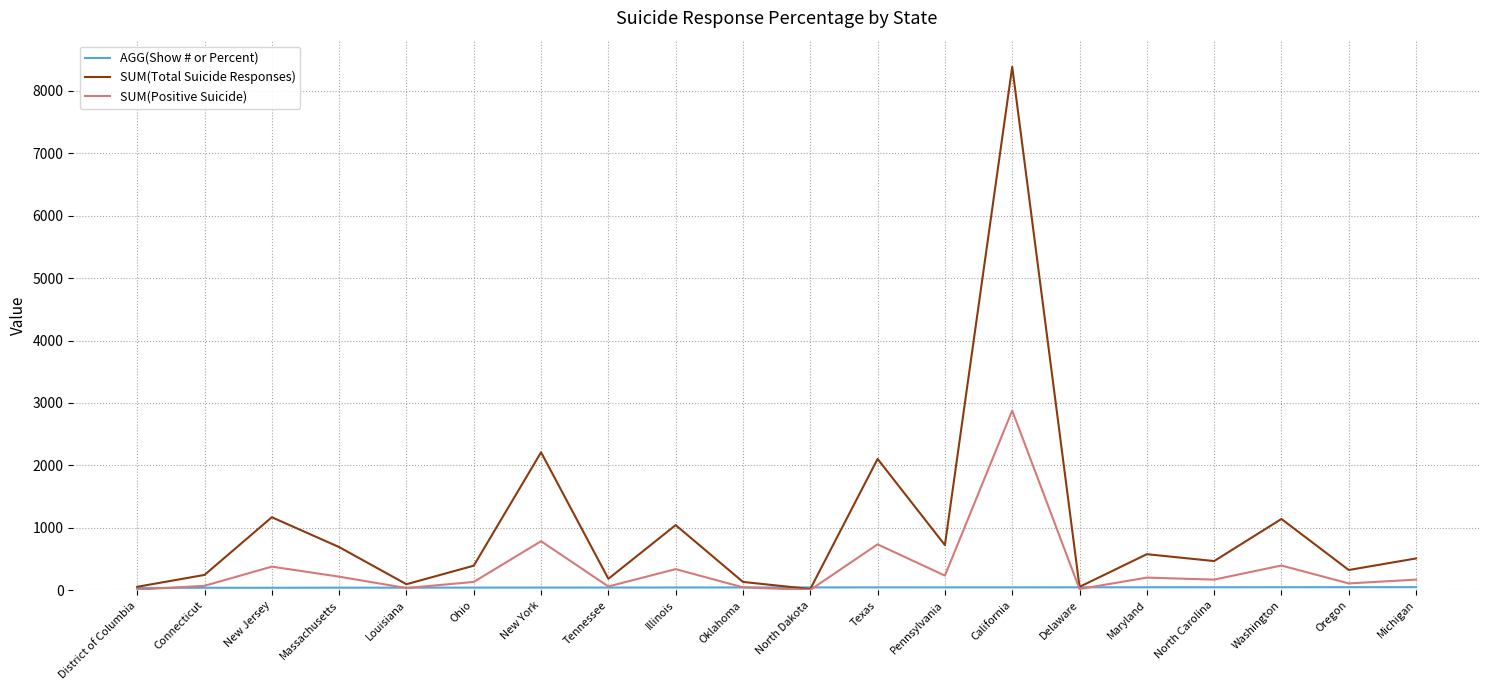

At which category is the sum across all series the highest?

California